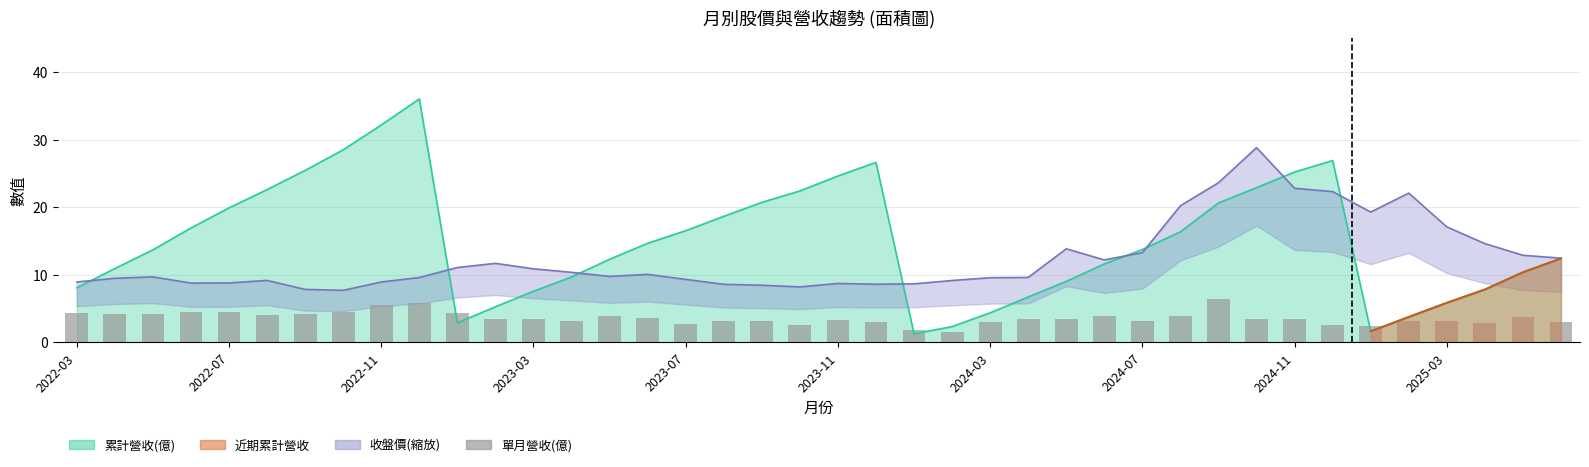

How many data points are above 3?

33